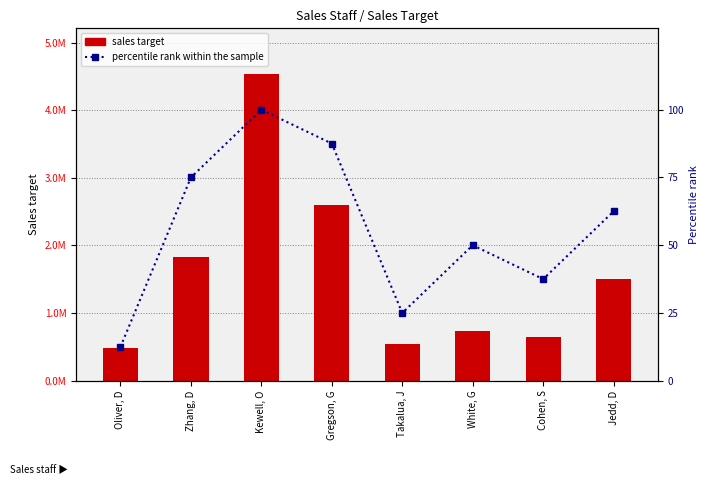

What are all the series names shown in the legend?

Sales target, percentile rank within the sample